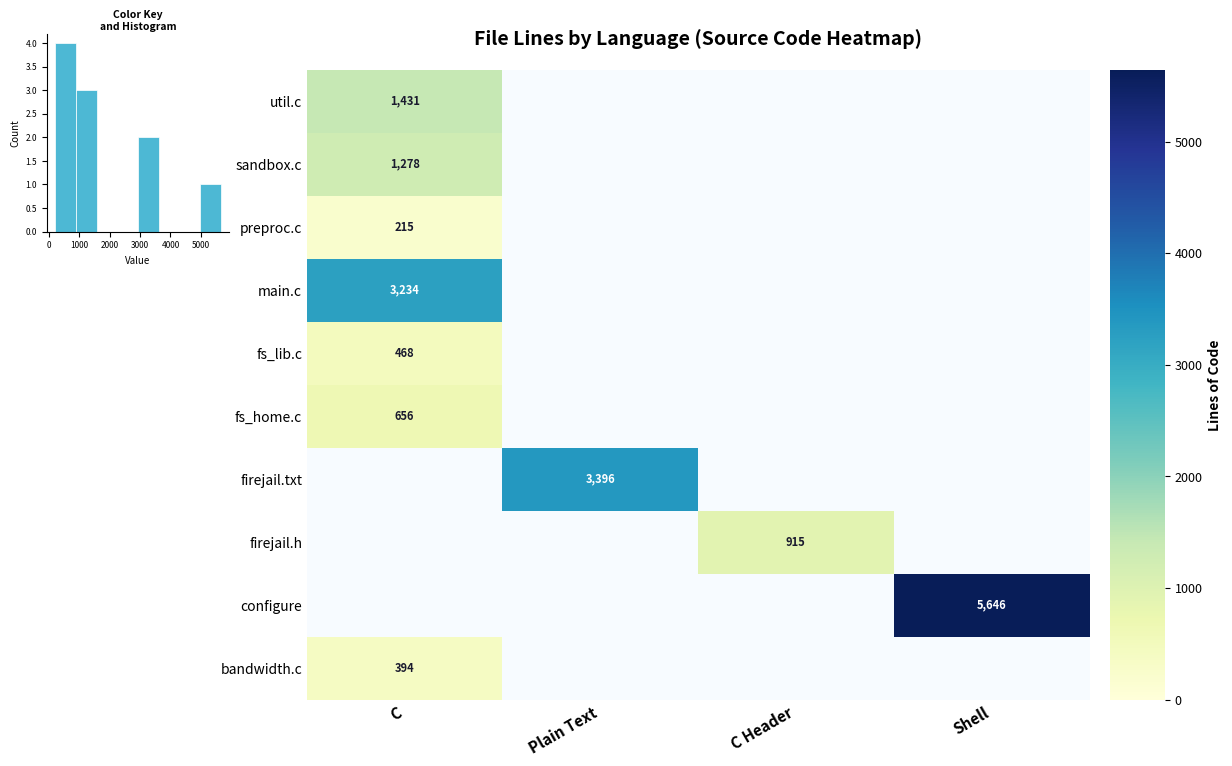

How many series are shown in this chart?

10